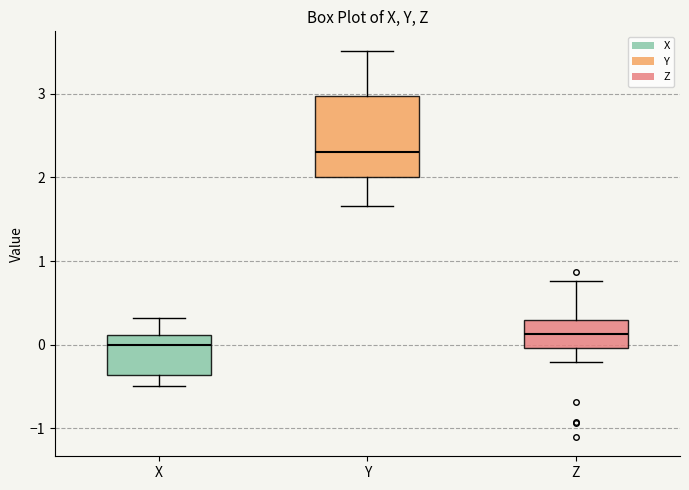

Reading left to right, read every box against the y-axis: the position of its median line, the range the box covers, and the ends of its whiskers. The values are not printed on the chart, so give them approximately, as read against the axis.

X: median 0.0, box -0.4 to 0.1, whiskers -0.5 to 0.3
Y: median 2.3, box 2.0 to 3.0, whiskers 1.7 to 3.5
Z: median 0.1, box 0.0 to 0.3, whiskers -0.2 to 0.8